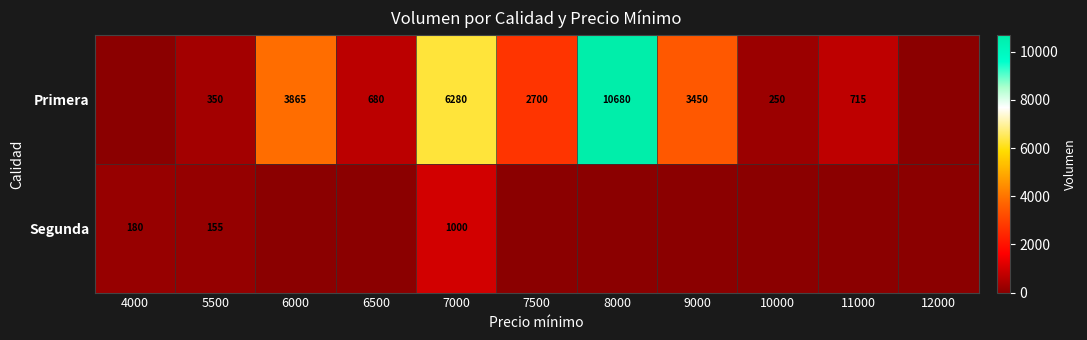

Is it true that Primera equals 72 at 10000?

False